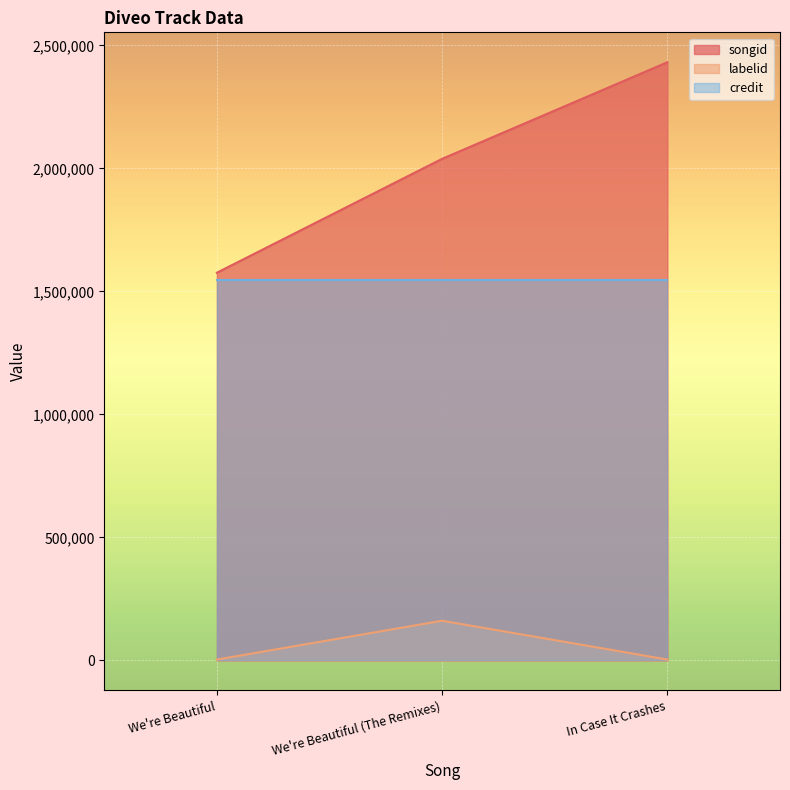

True or false: songid has a value of 776854 at We're Beautiful (The Remixes).

False